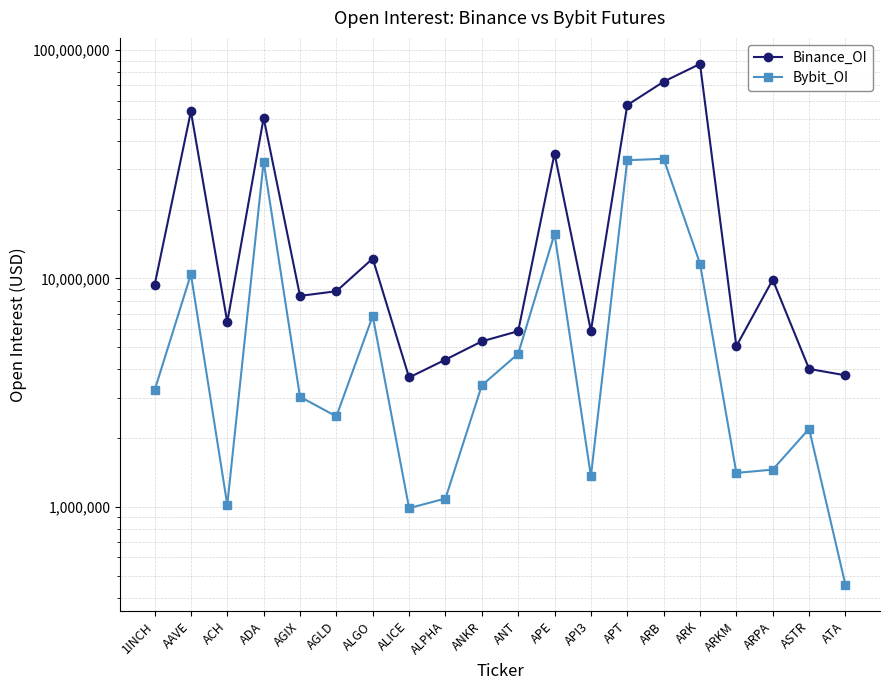

What is the greatest value displayed?

86956114